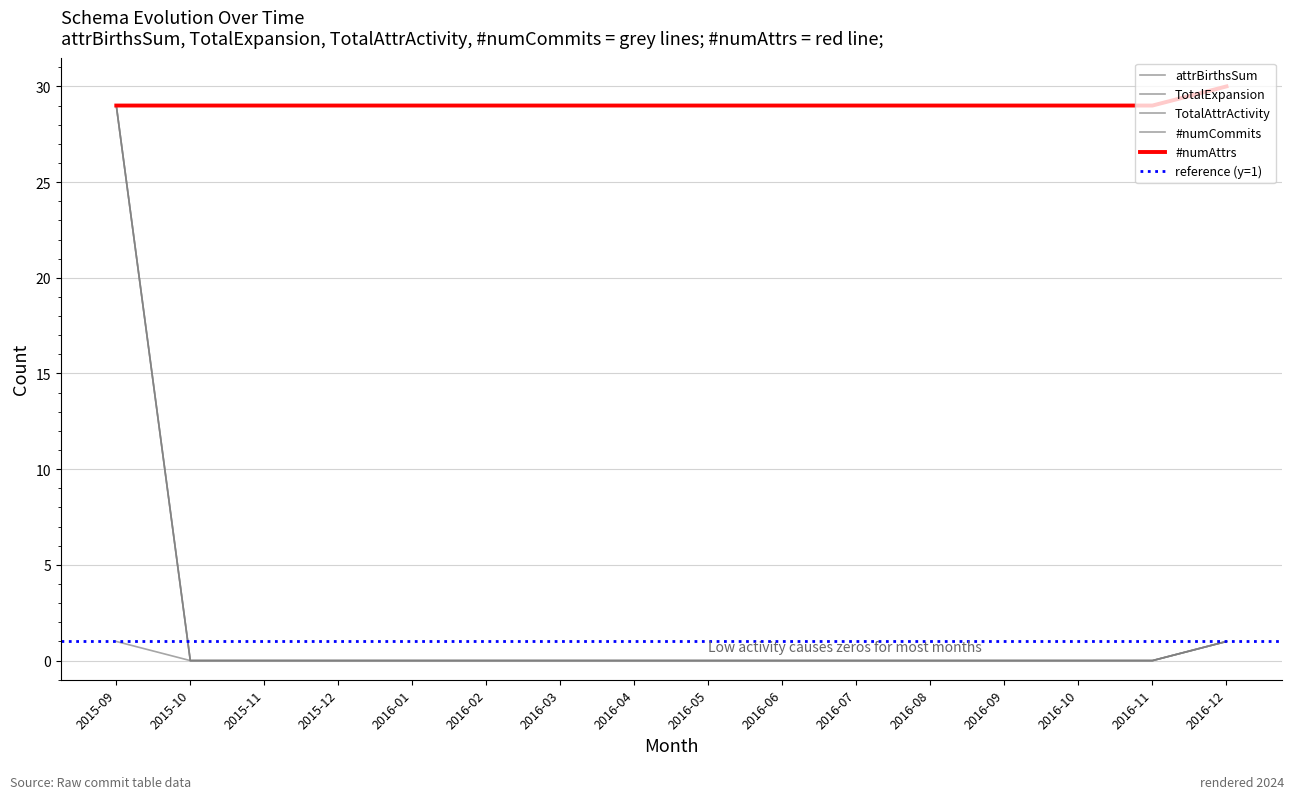

What is the label of the 13th point from the left?

2016-09